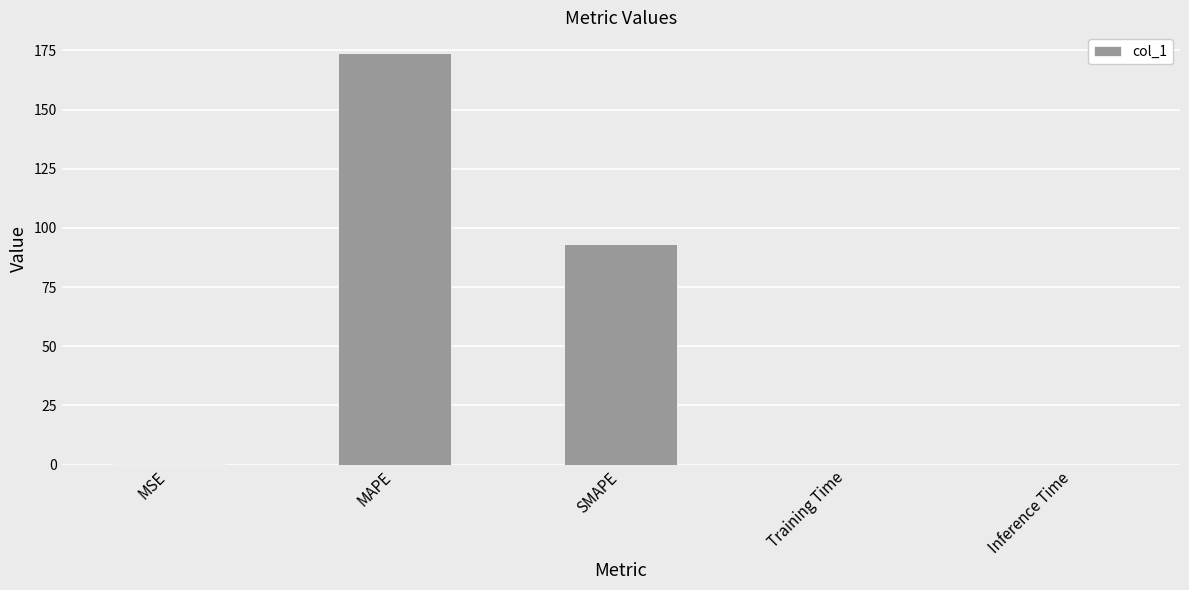

What is the sum of all values?

267.0